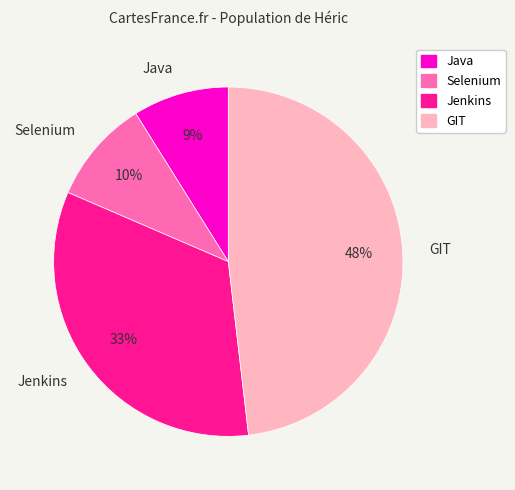

What is the ratio of the value at Selenium to the value at Java?

1.1